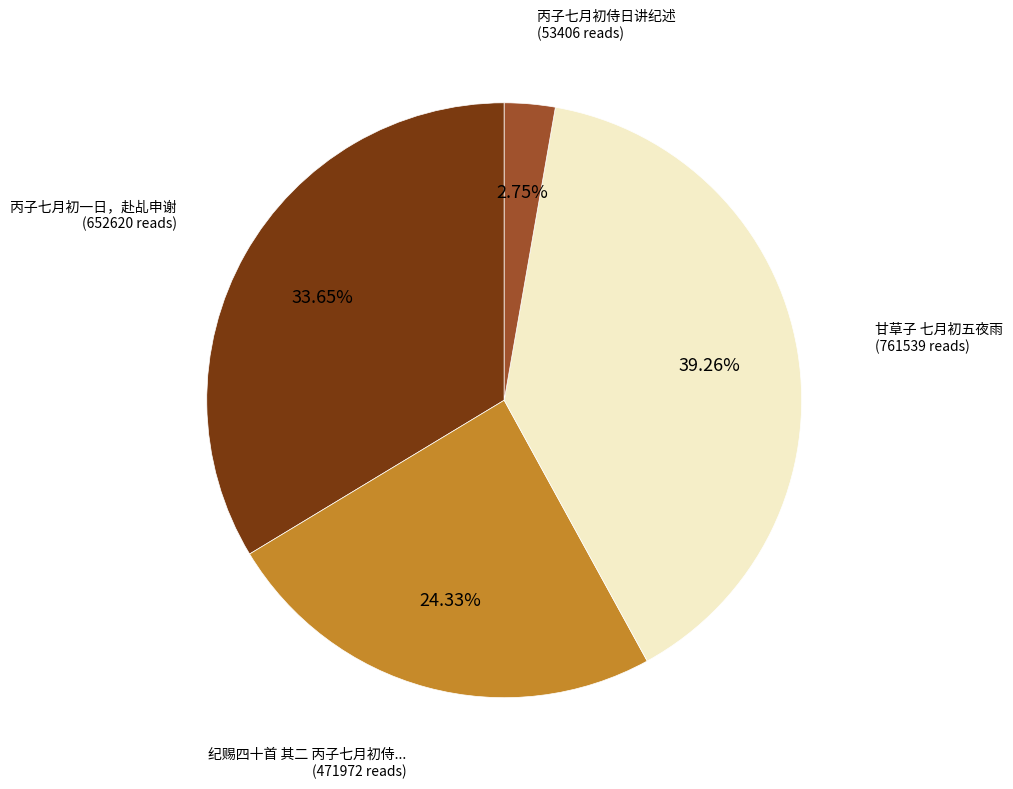

Is there any slice that represents more than half of the pie?

No